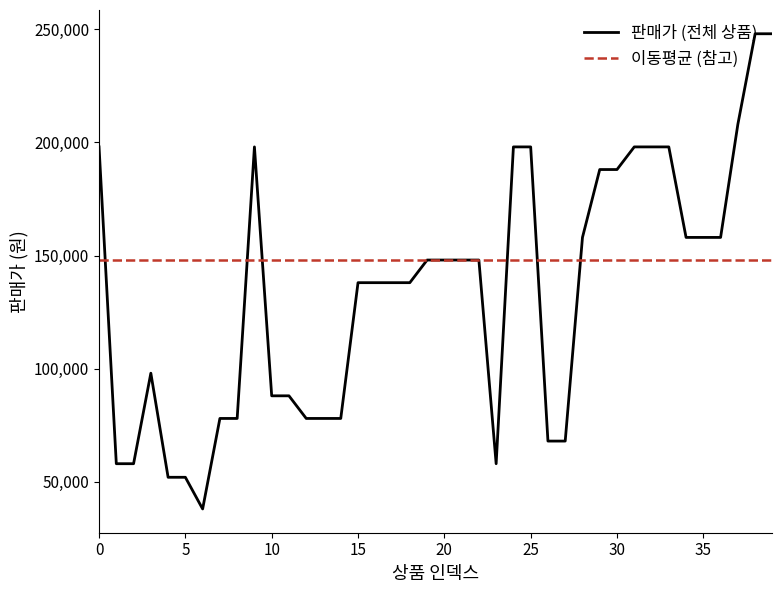

List the series in order of their peak value, lowest first.

이동평균 (참고), 판매가 (전체 상품)